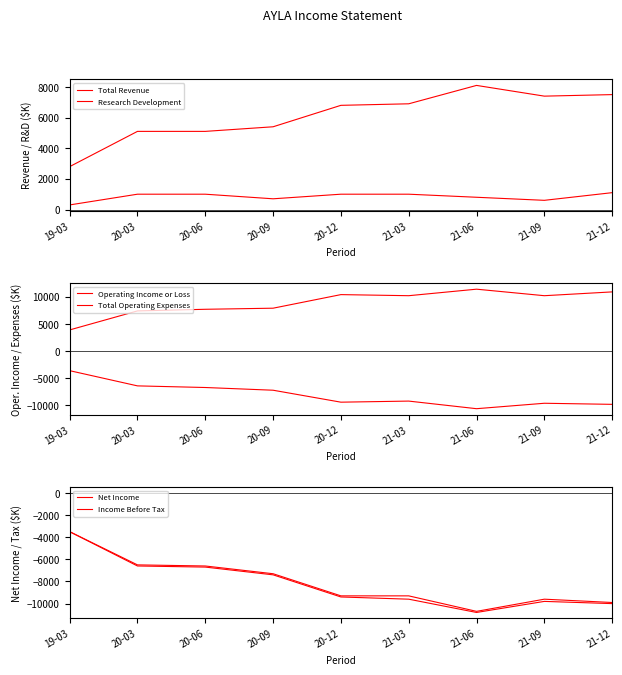

What is the maximum value shown in the chart?

11400